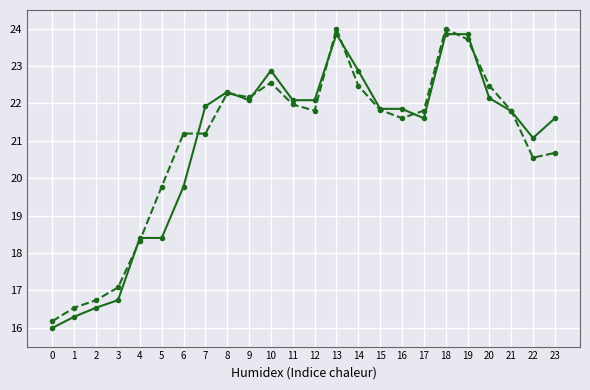

What is the total value across all series at 3?

33.8